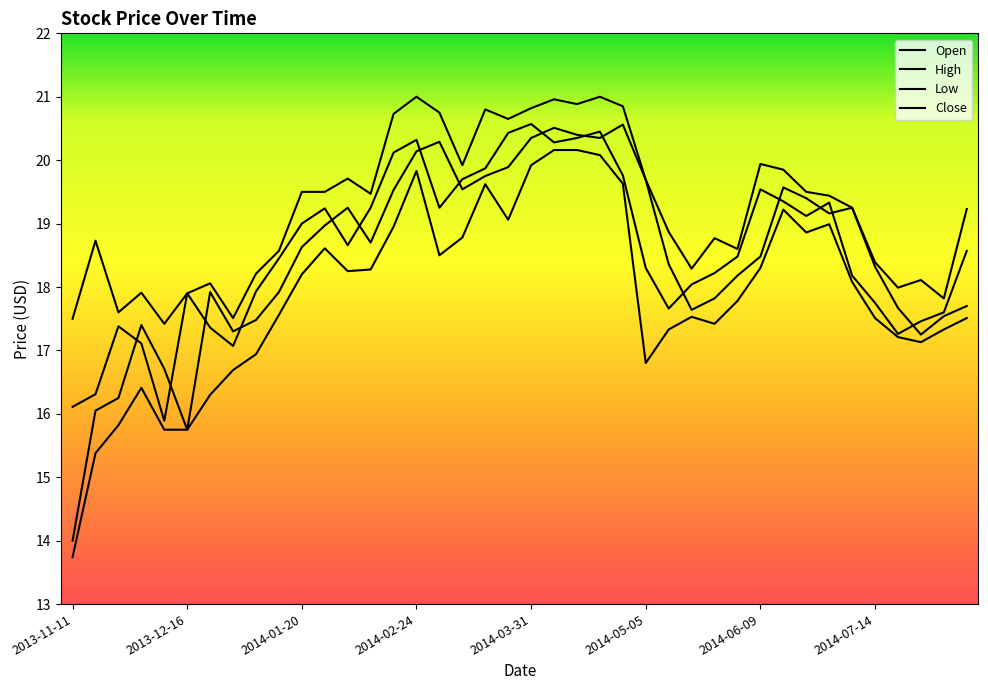

How many times do Open and Close cross each other?

16